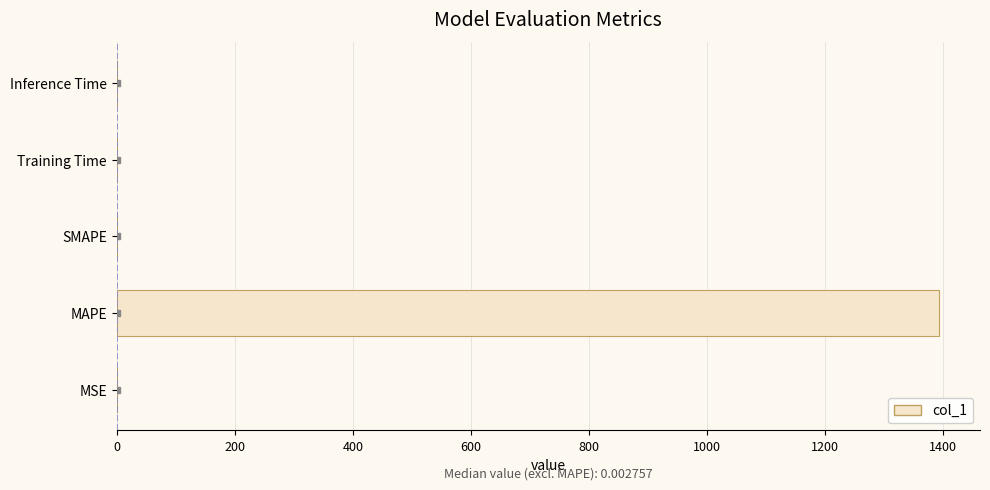

What is the average value?

278.7